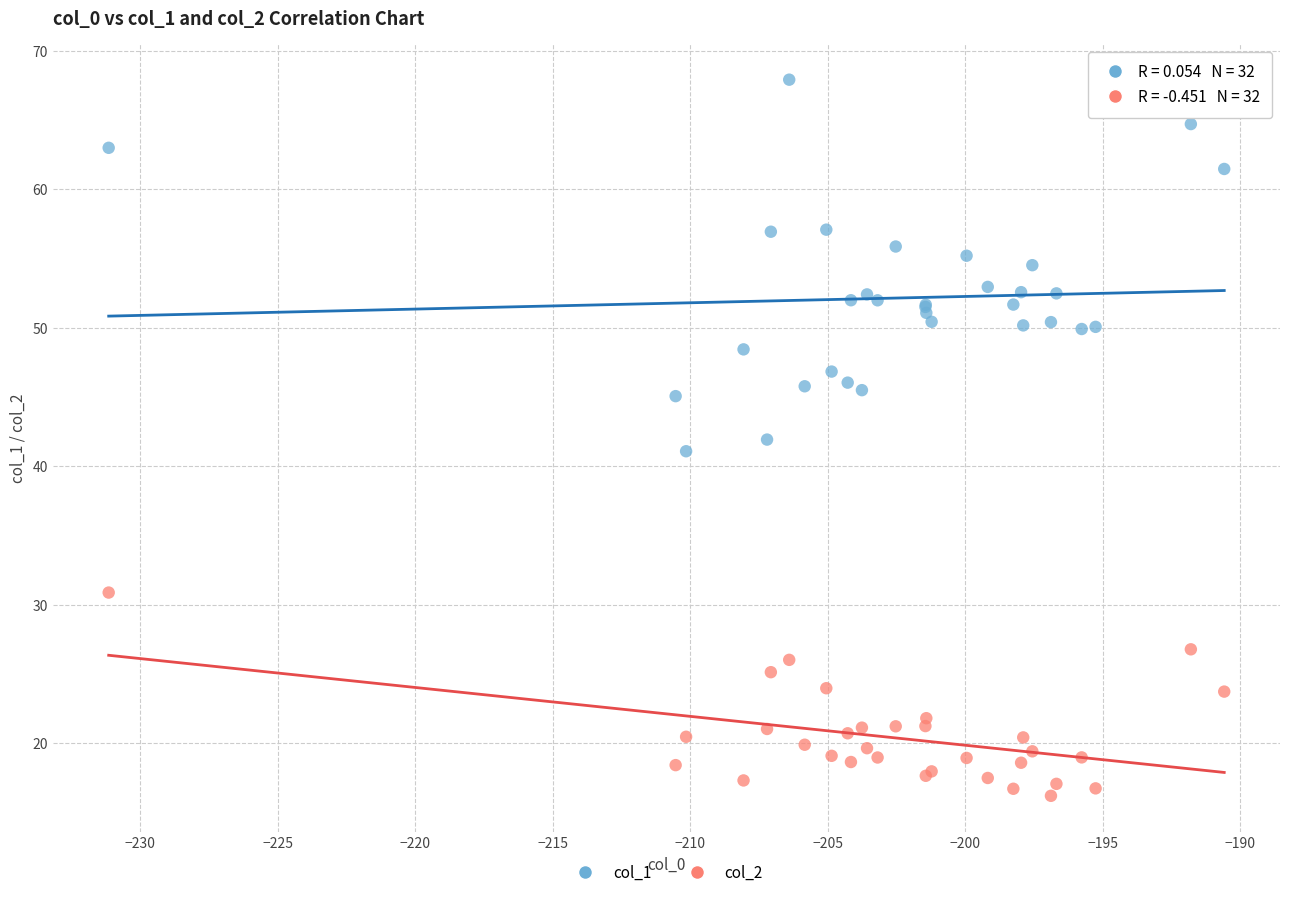

Which series reaches the maximum Y coordinate?

col_1